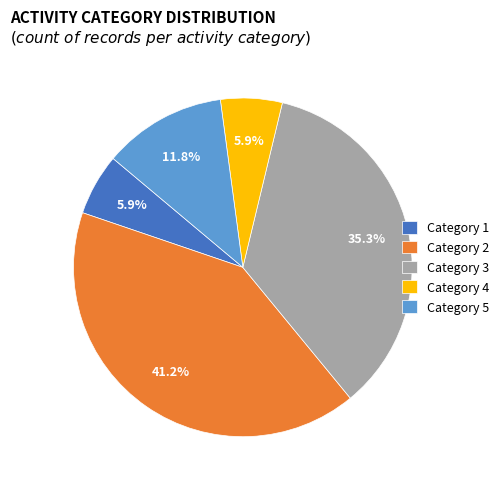

What is the ratio of the value at Category 3 to the value at Category 5?

3.0